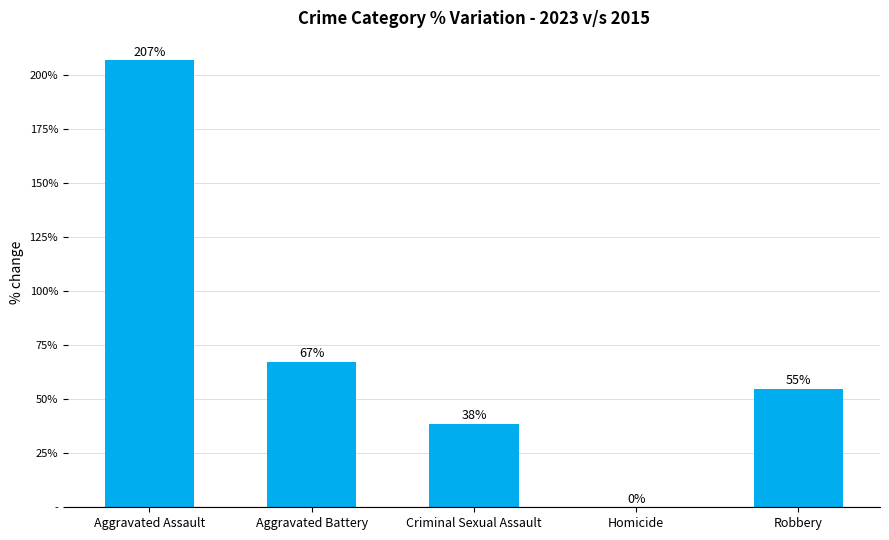

Are the bars horizontal?

No